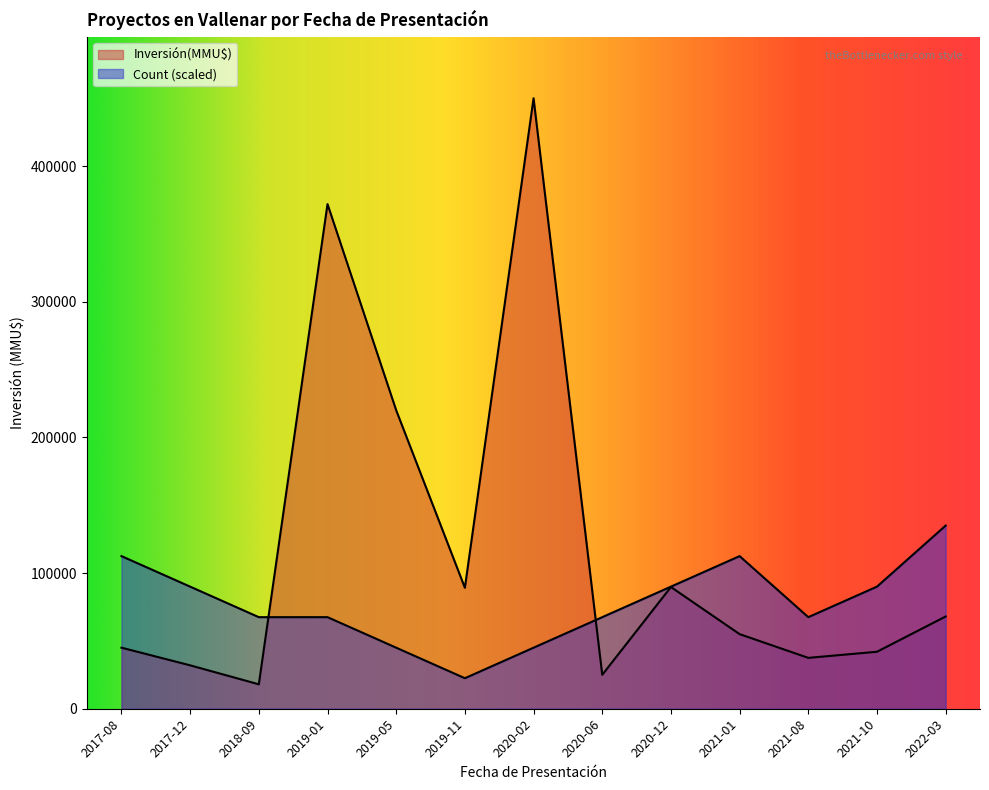

At which category does Count reach its first local peak?

2021-01